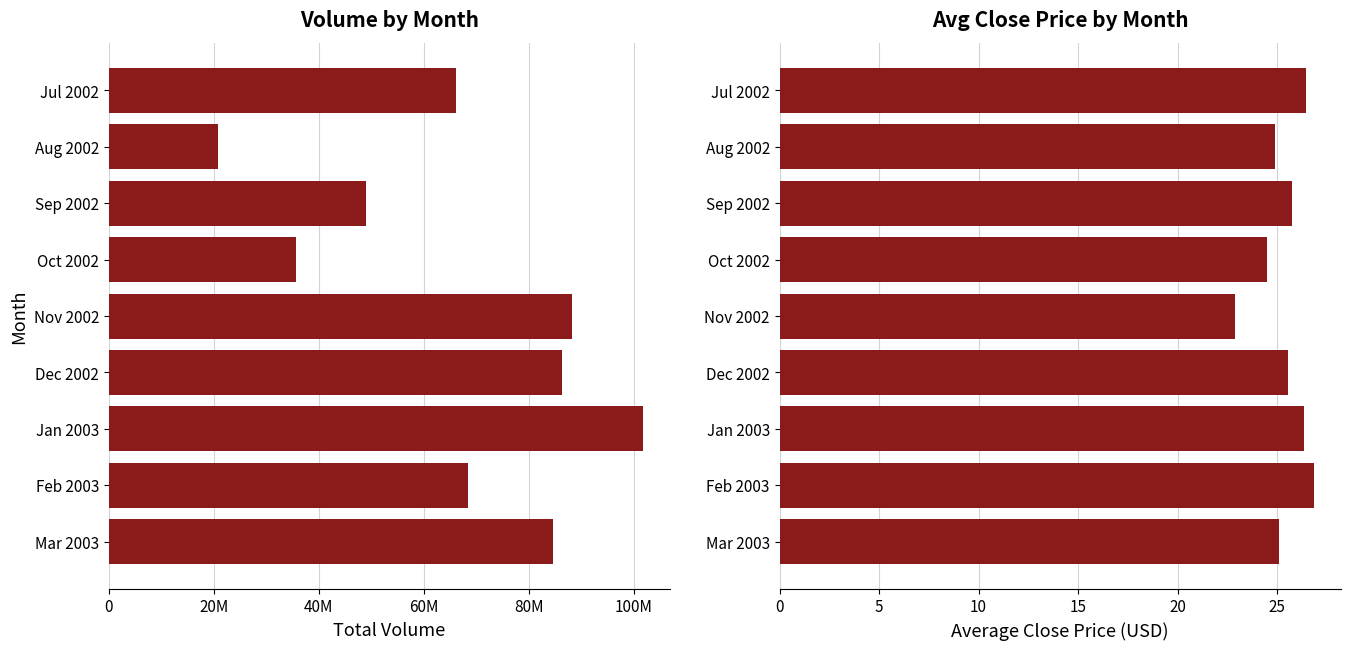

List the series in order of their peak value, lowest first.

Mean Close, Total Volume